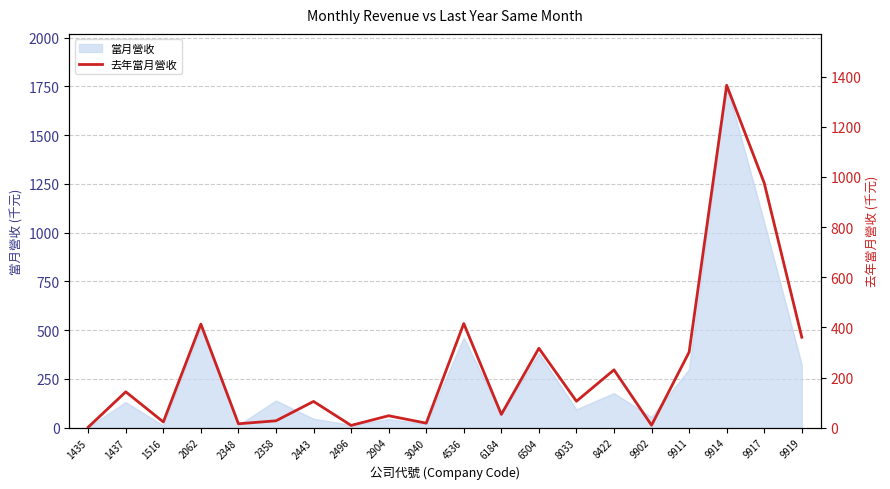

Rank the categories by value from highest to lowest.

9914, 9917, 4536, 2062, 9919, 6504, 9911, 8422, 1437, 8033, 2443, 6184, 2904, 2358, 1516, 3040, 2348, 9902, 2496, 1435